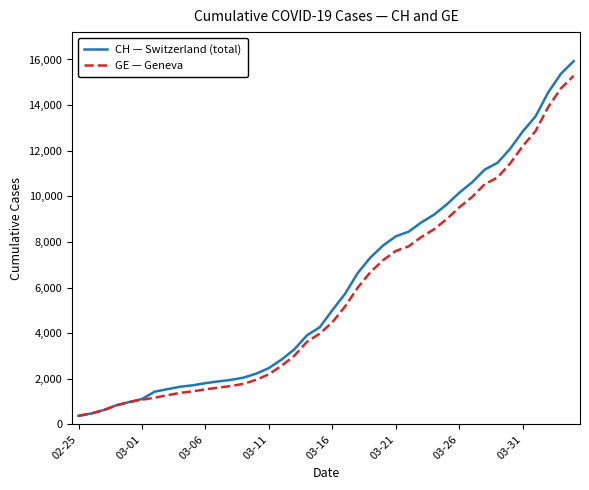

List the series in order of their peak value, highest first.

CH — Switzerland (total), GE — Geneva